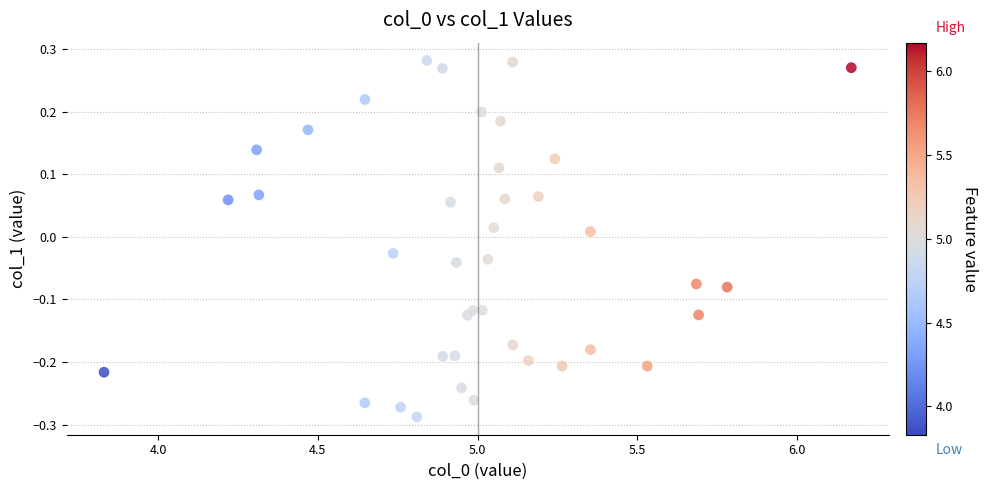

What is the range of Y values (max minus min)?

0.6